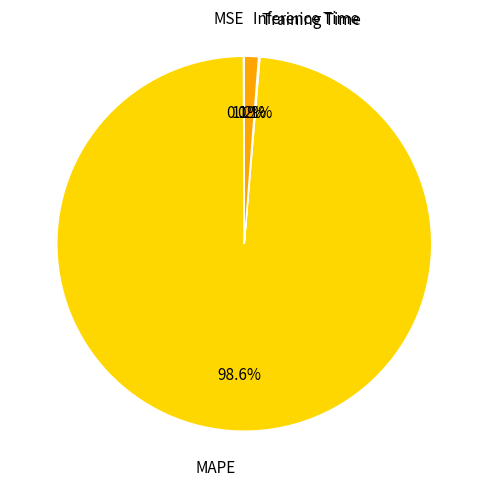

Does any single category account for the majority?

Yes